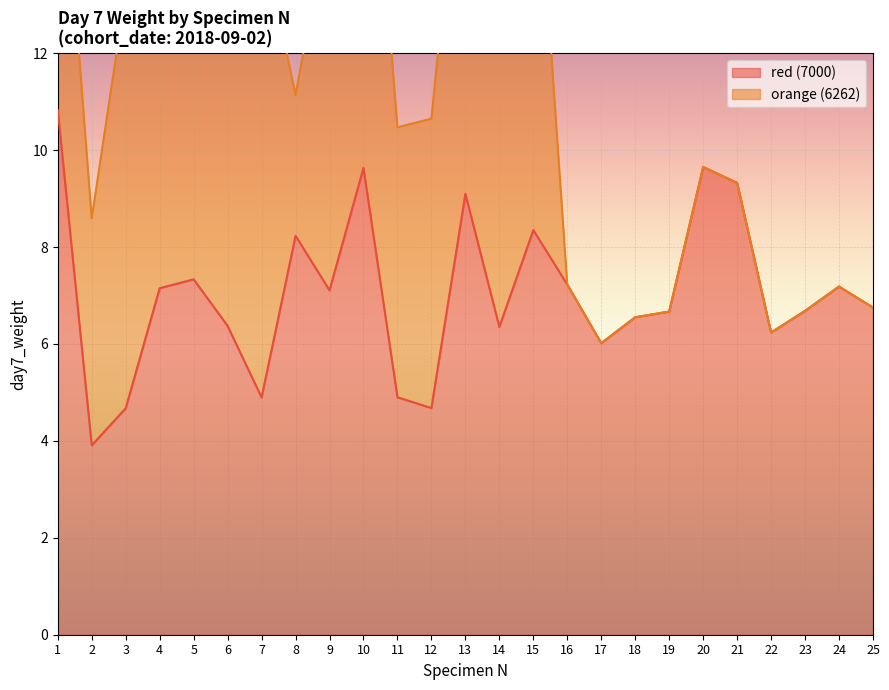

What is the difference between the maximum and minimum values?

6.9